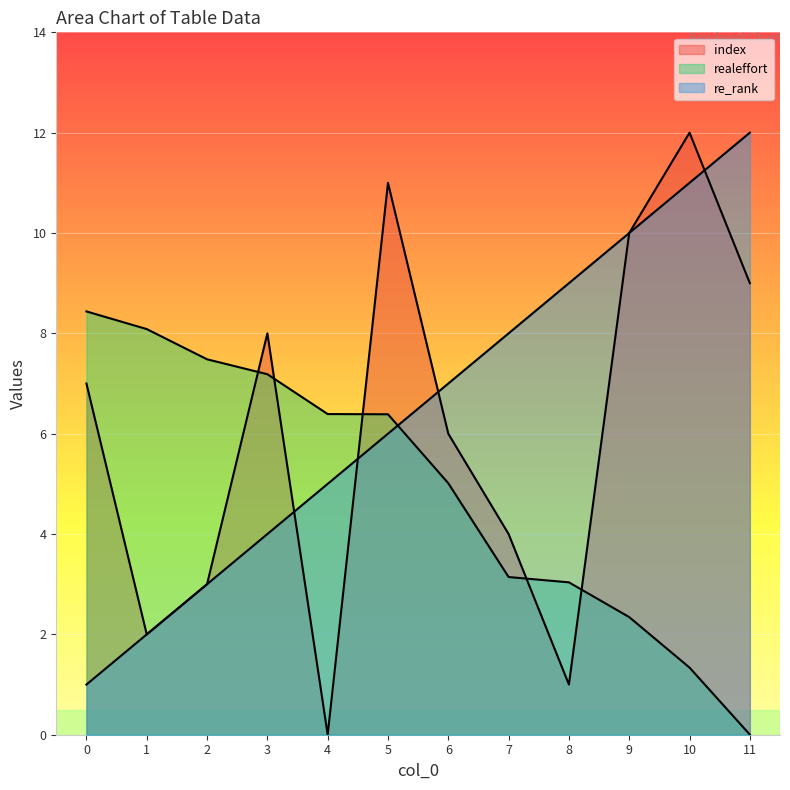

What are all the series names shown in the legend?

index, realeffort, re_rank